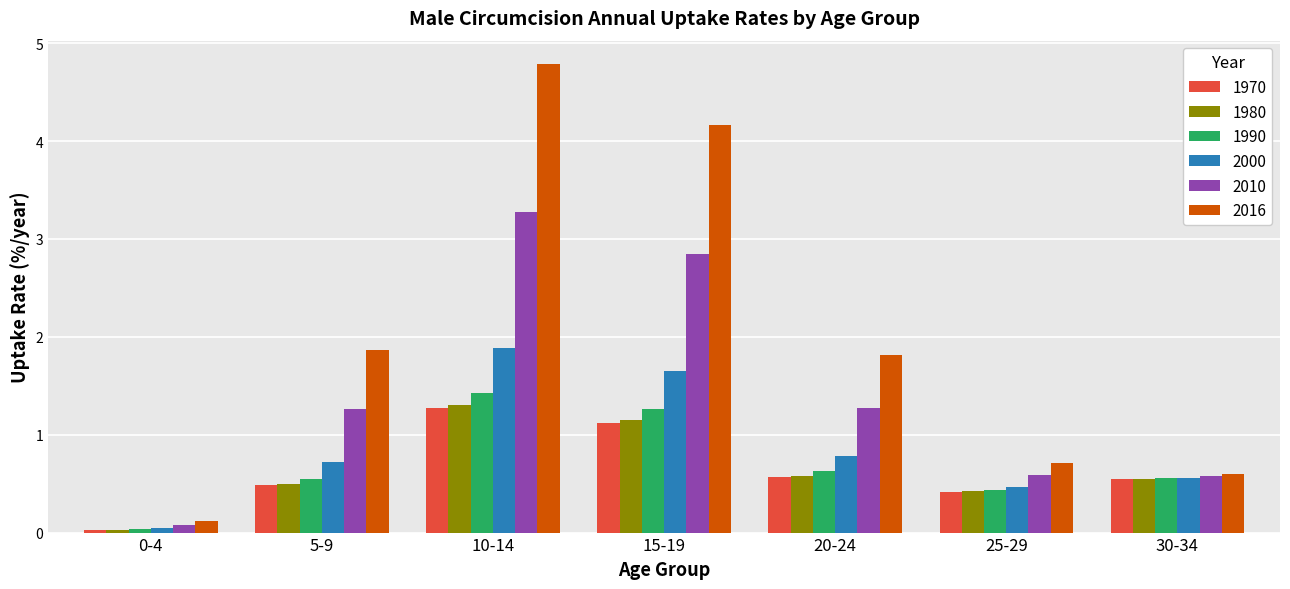

Which series has the largest range (max minus min)?

2016